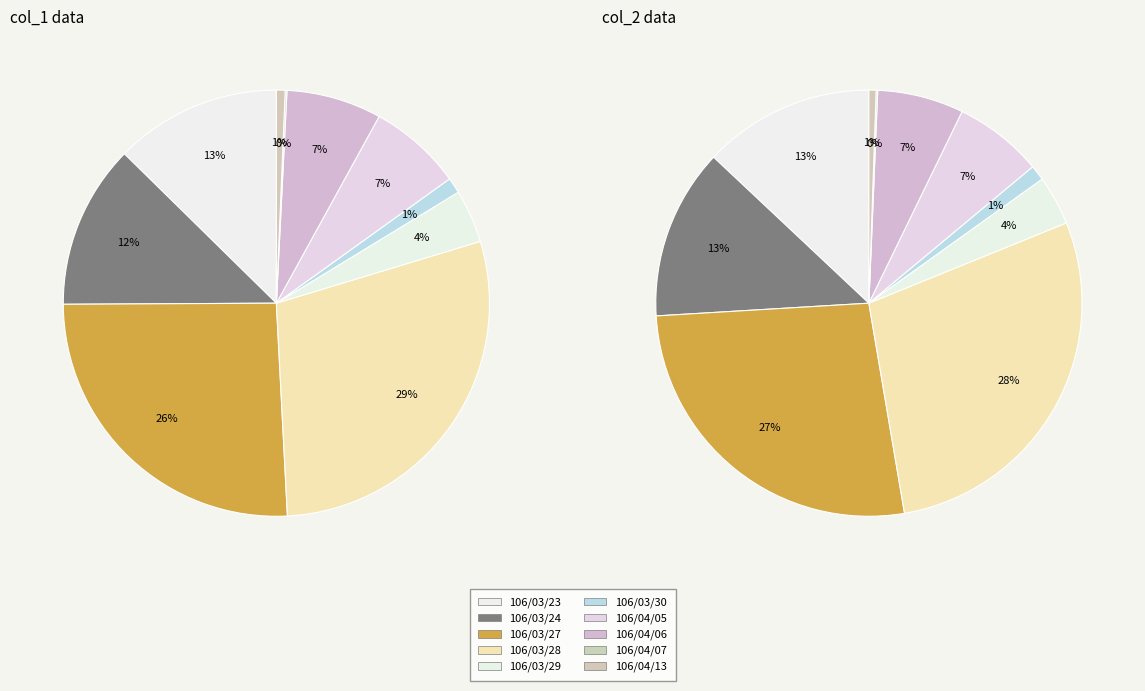

Rank the series by their average value, from highest to lowest.

col_1, col_2